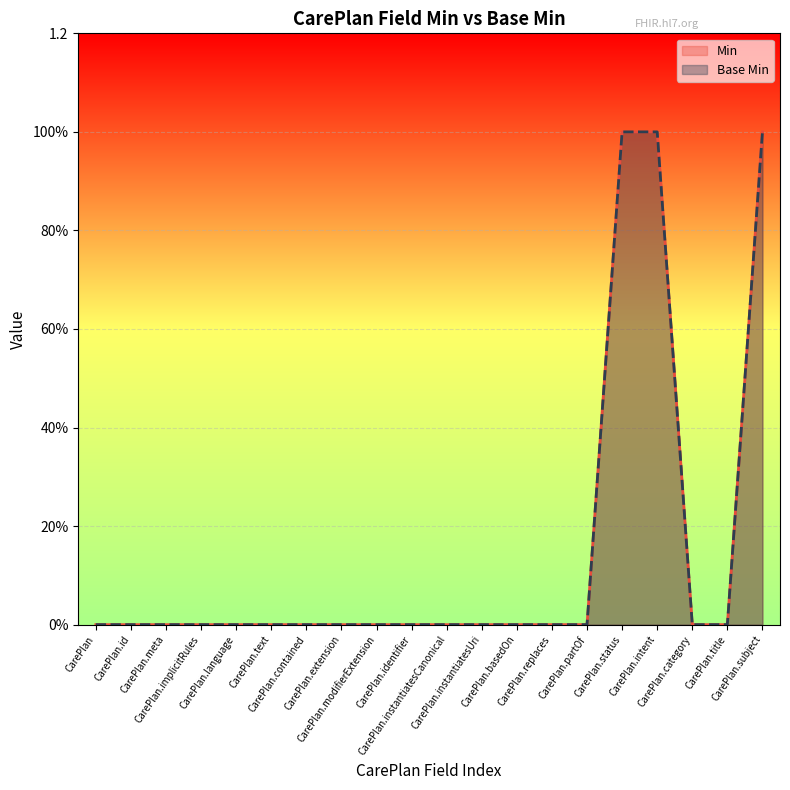

Rank the series by their maximum value, from highest to lowest.

Min, Base Min